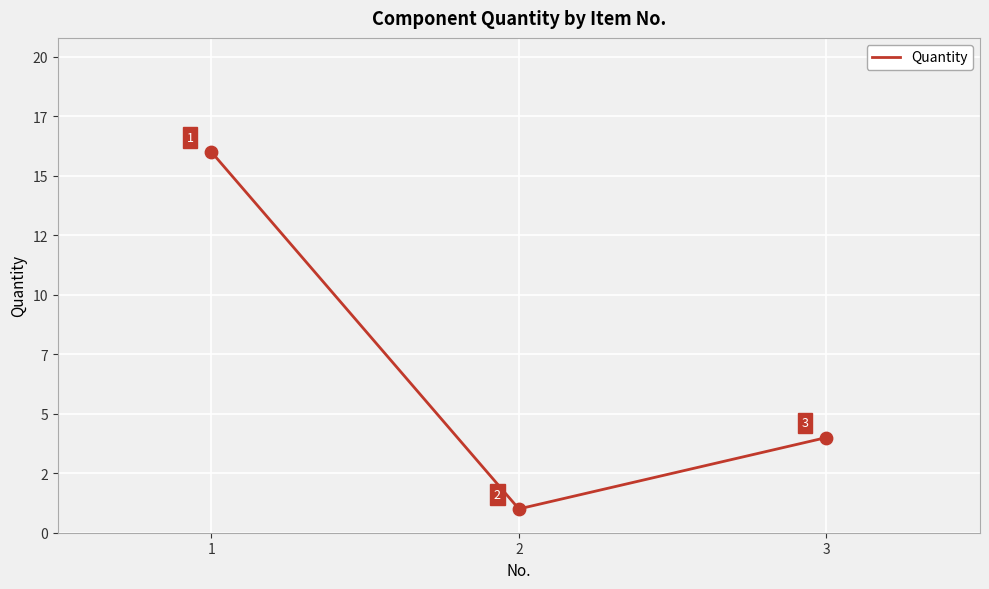

Approximately how many times larger is the value at 1 compared to 3?

4.0